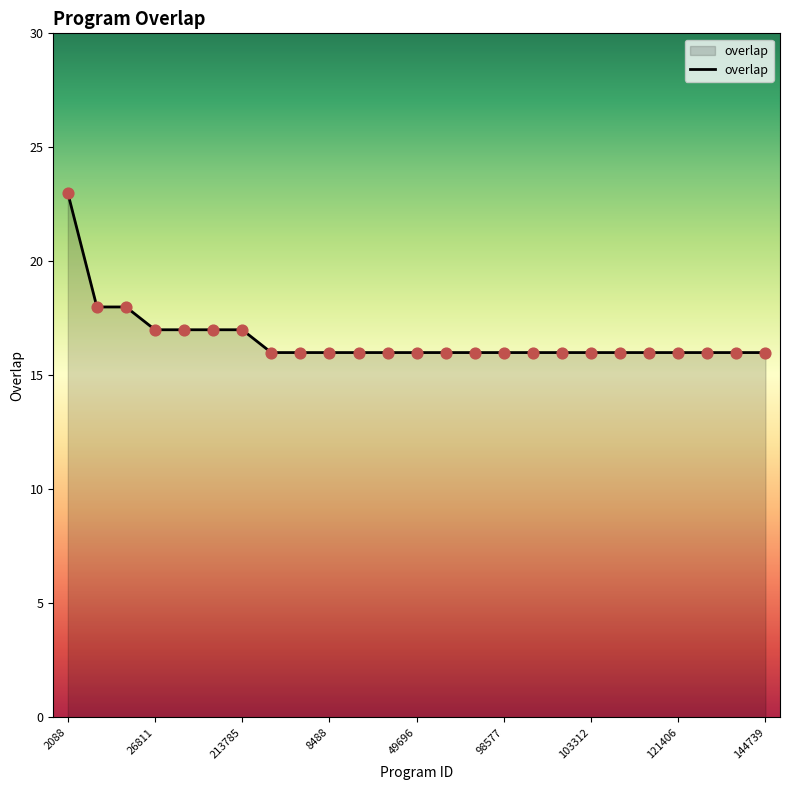

What is the smallest value displayed?

16